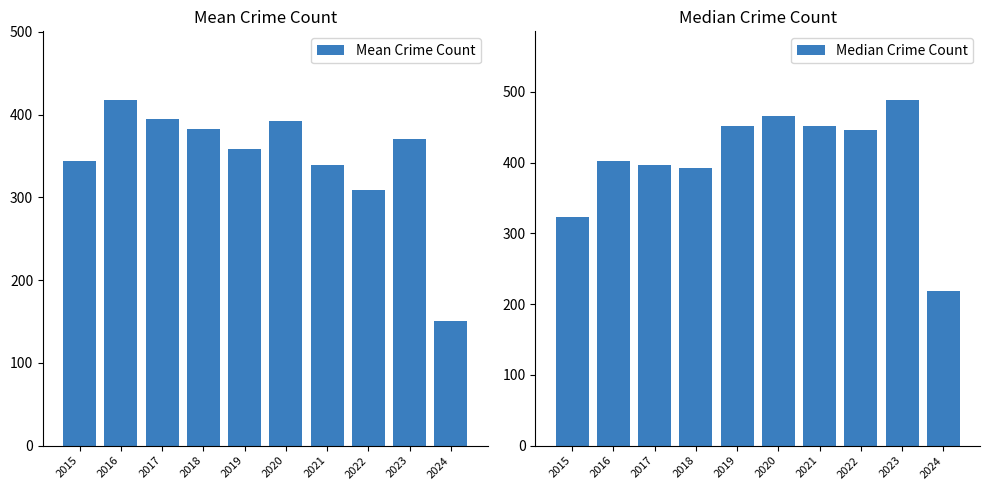

What are all the series names shown in the legend?

Mean Crime Count, Median Crime Count